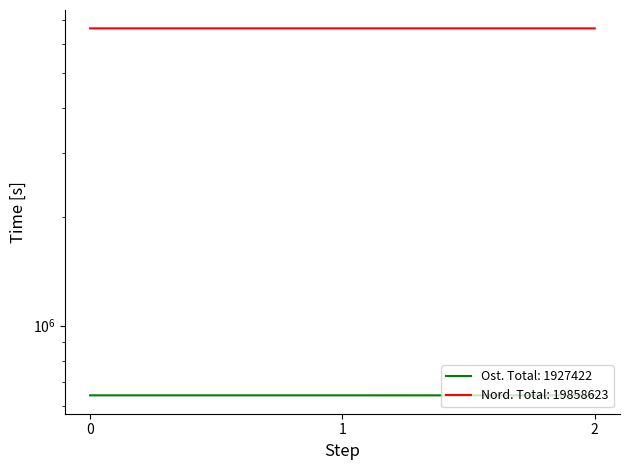

What are all the series names shown in the legend?

Ost, Nord